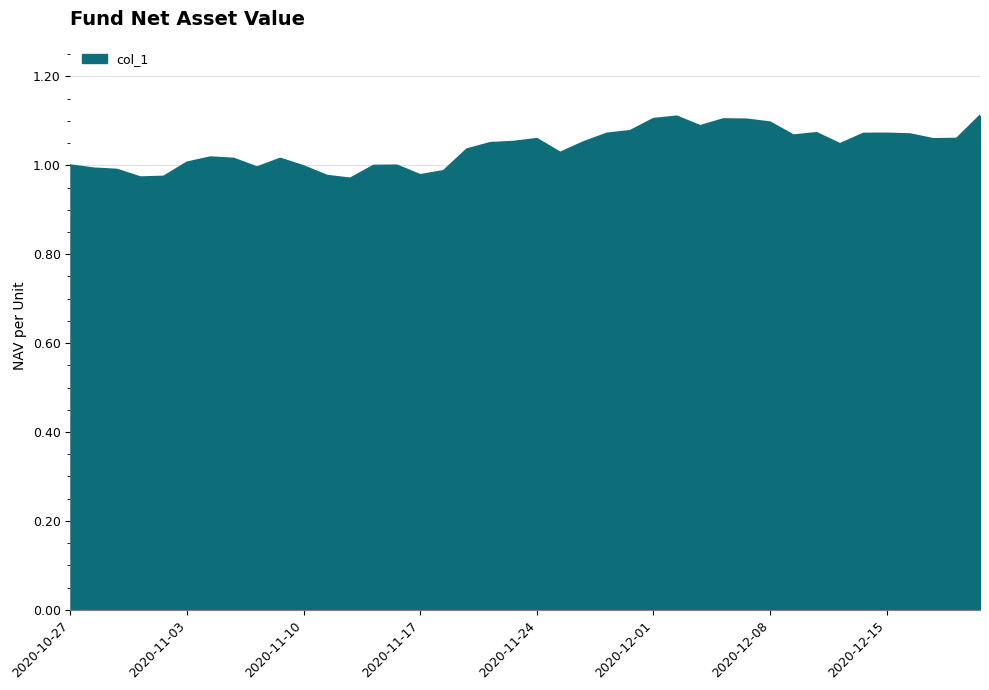

How many lines are shown in the chart?

1